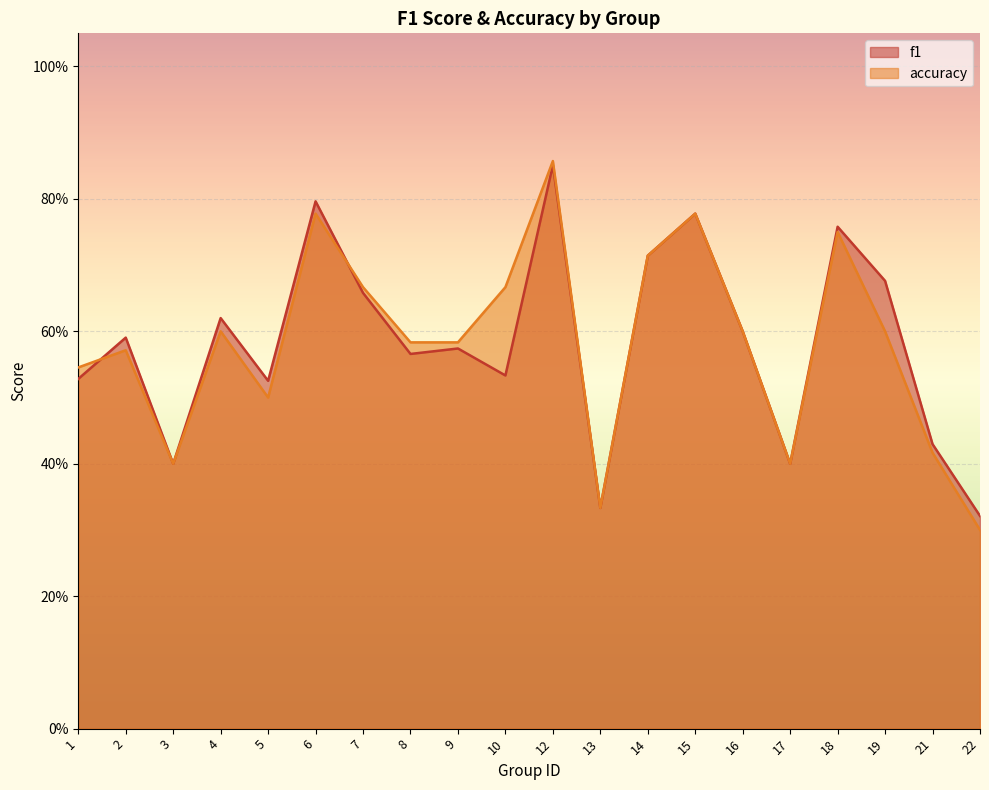

What is the value of the f1 point at the 5th from the left?

0.5